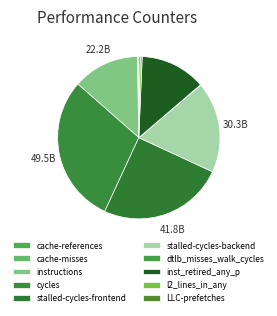

Rank the categories by value from lowest to highest.

dtlb_misses_walk_cycles, cache-misses, cache-references, LLC-prefetches, l2_lines_in_any, inst_retired_any_p, instructions, stalled-cycles-backend, stalled-cycles-frontend, cycles